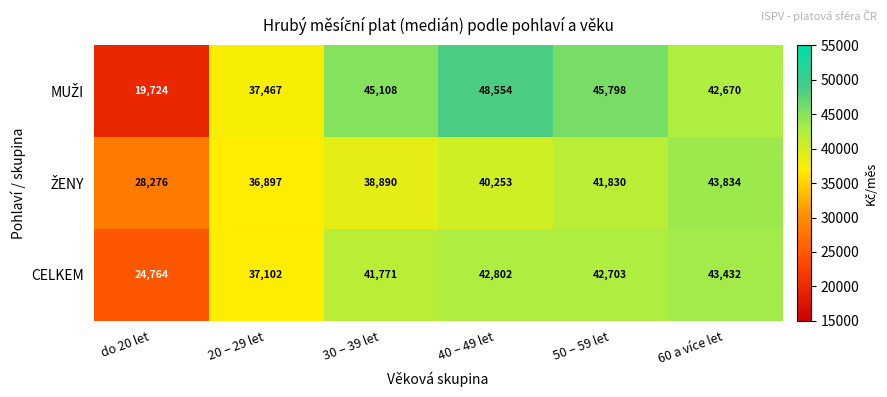

Where does the CELKEM series first go above 42703?

40 – 49 let